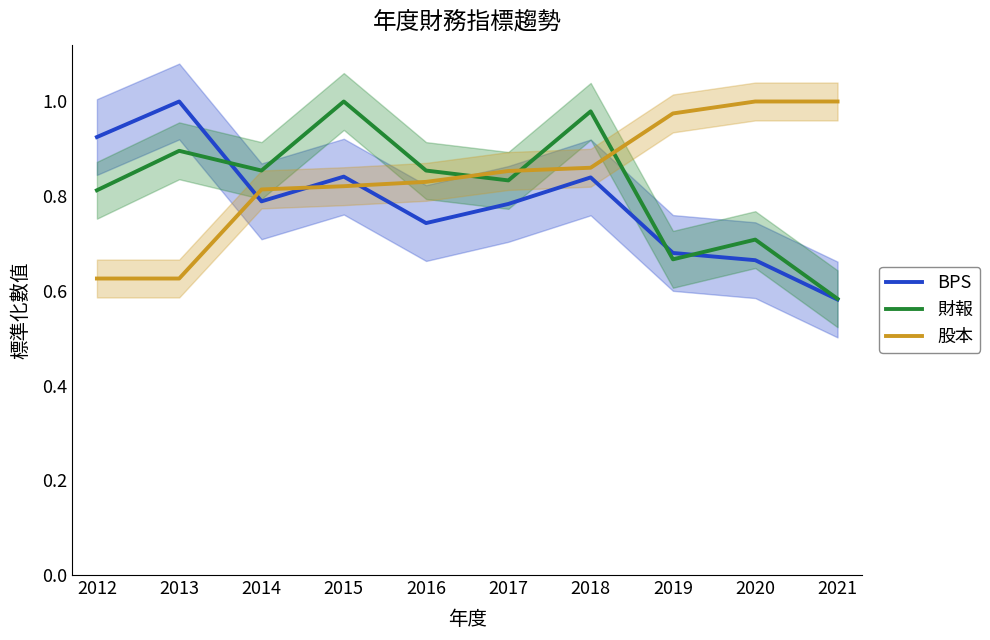

What is the minimum value for 股本?

0.6